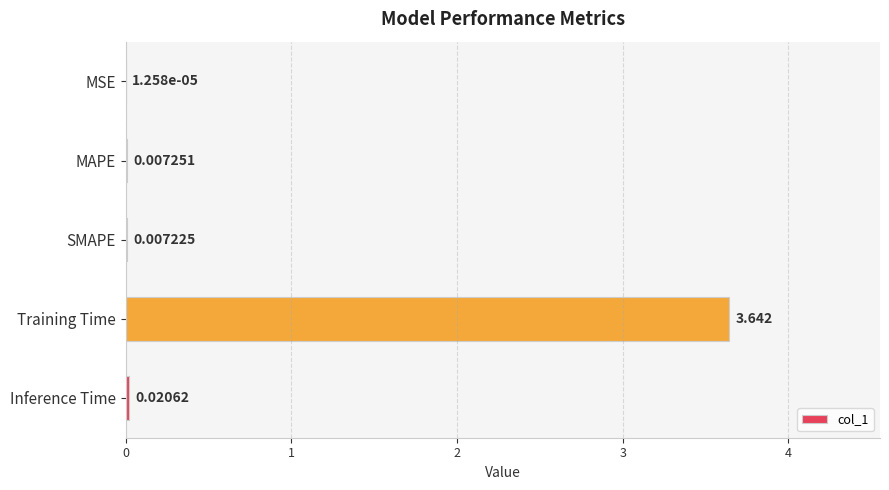

Which label corresponds to the largest value in the chart?

Training Time